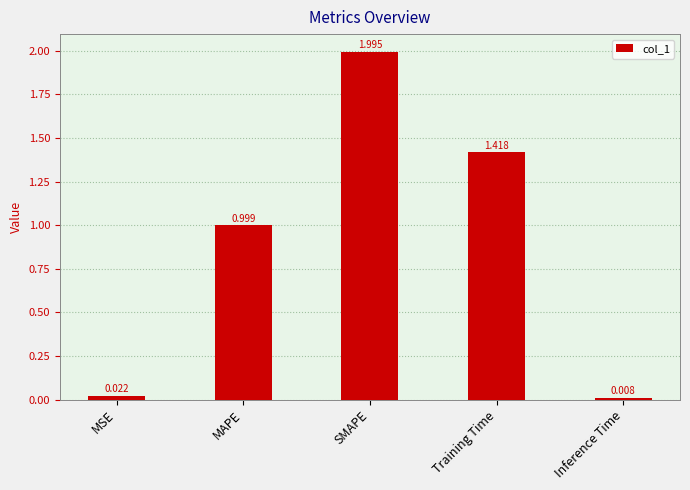

Which label corresponds to the smallest value in the chart?

Inference Time